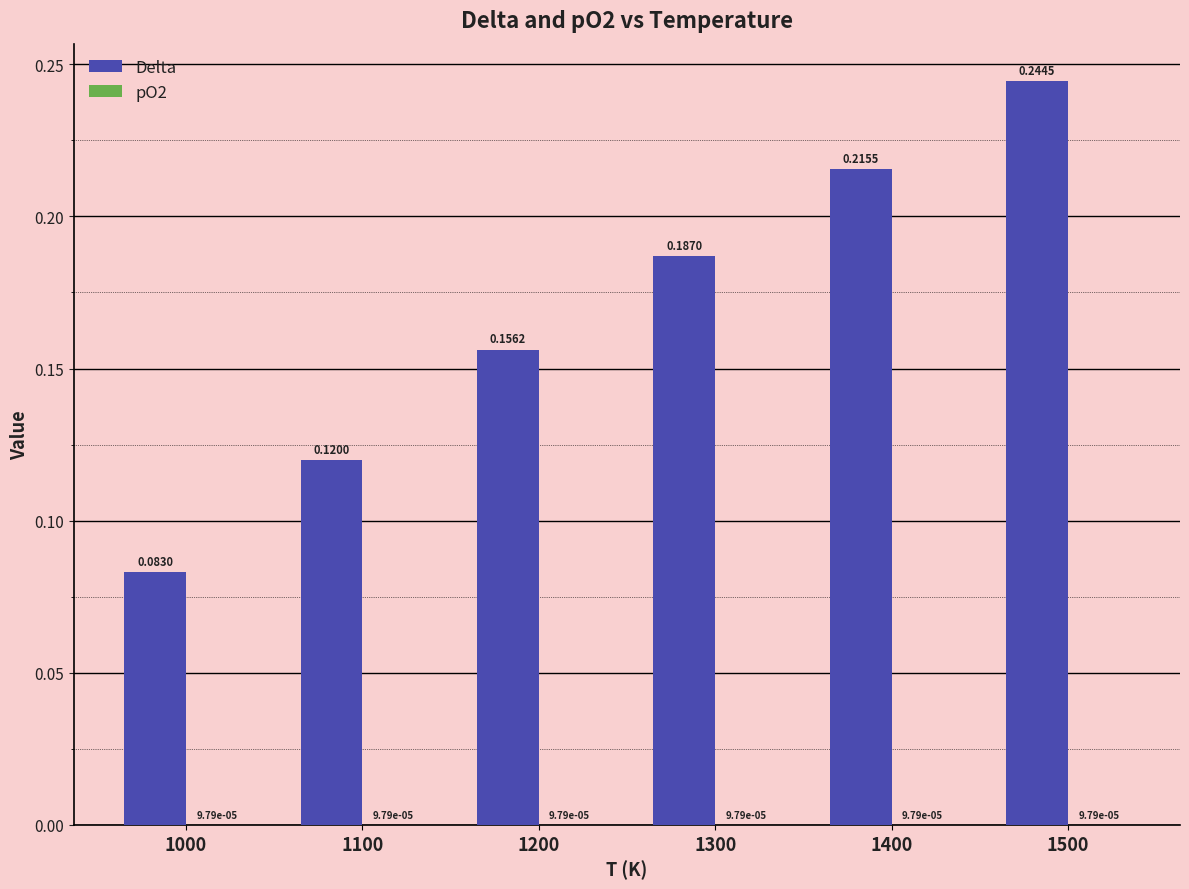

Which series changed the most between 1100 and 1400?

Delta